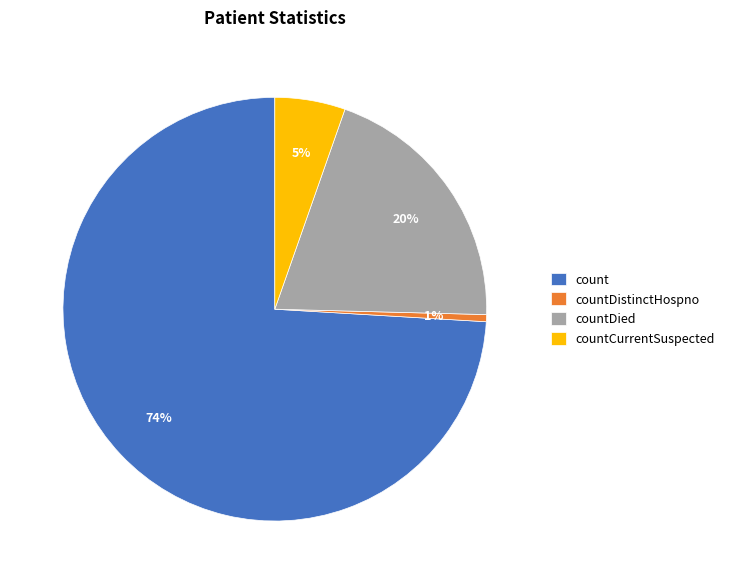

Which category accounts for the majority?

count